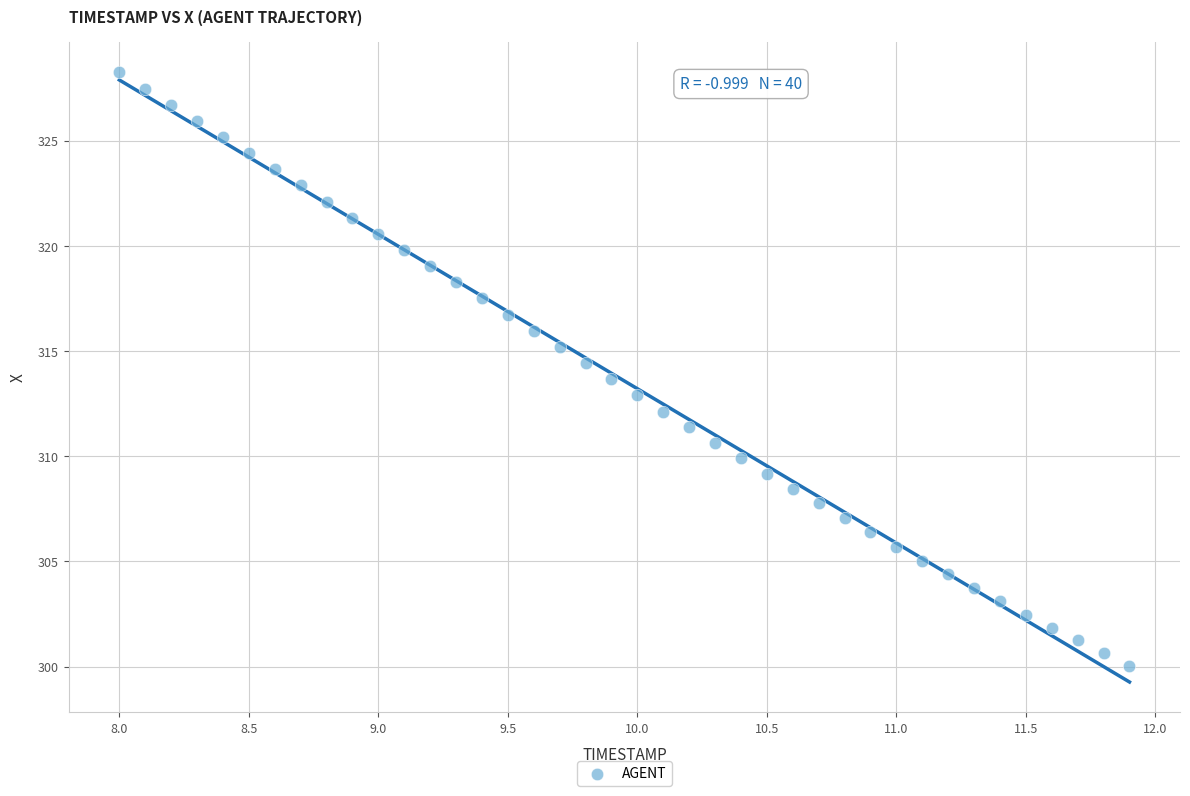

What is the range of Y values (max minus min)?

28.2